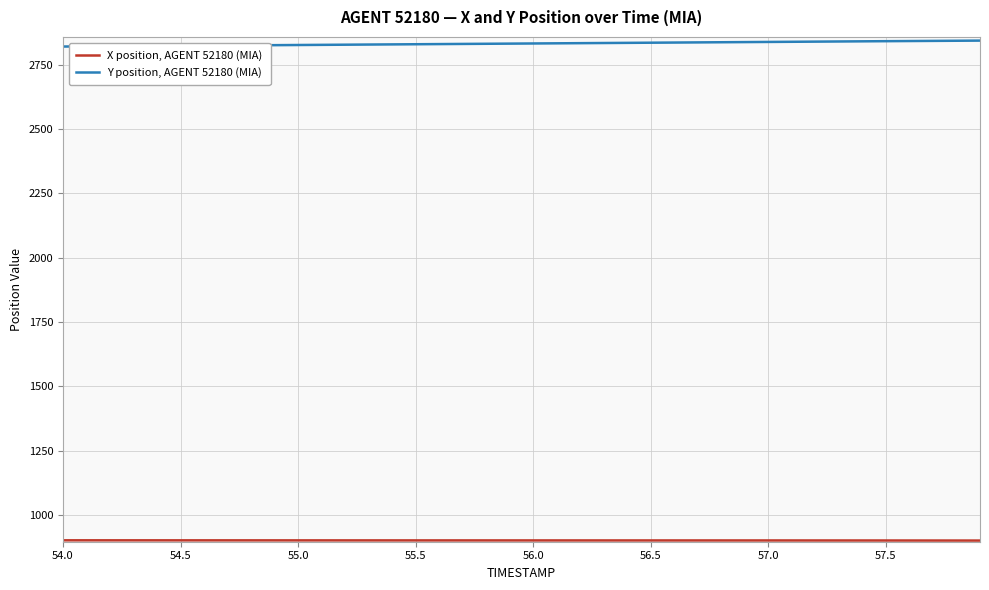

Reading left to right, list all the values displayed in this chart.

X position, AGENT 52180 (MIA): 901.5	901.5	901.5	901.5	901.4	901.4	901.4	901.4	901.3	901.3	901.3	901.3	901.2	901.2	901.2	901.2	901.2	901.1	901.1	901.1	901.1	901.1	901.1	901.1	901.0	901.0	901.0	901.0	901.0	901.0	901.0	900.9	900.9	900.9	900.8	900.8	900.7	900.7	900.6	900.5
Y position, AGENT 52180 (MIA): 2820.3	2820.9	2821.5	2822.1	2822.7	2823.3	2823.9	2824.5	2825.1	2825.6	2826.2	2826.8	2827.4	2828.0	2828.6	2829.2	2829.8	2830.4	2831.0	2831.6	2832.2	2832.8	2833.4	2834.0	2834.6	2835.2	2835.8	2836.4	2837.0	2837.6	2838.2	2838.8	2839.3	2839.9	2840.5	2841.1	2841.7	2842.2	2842.8	2843.3